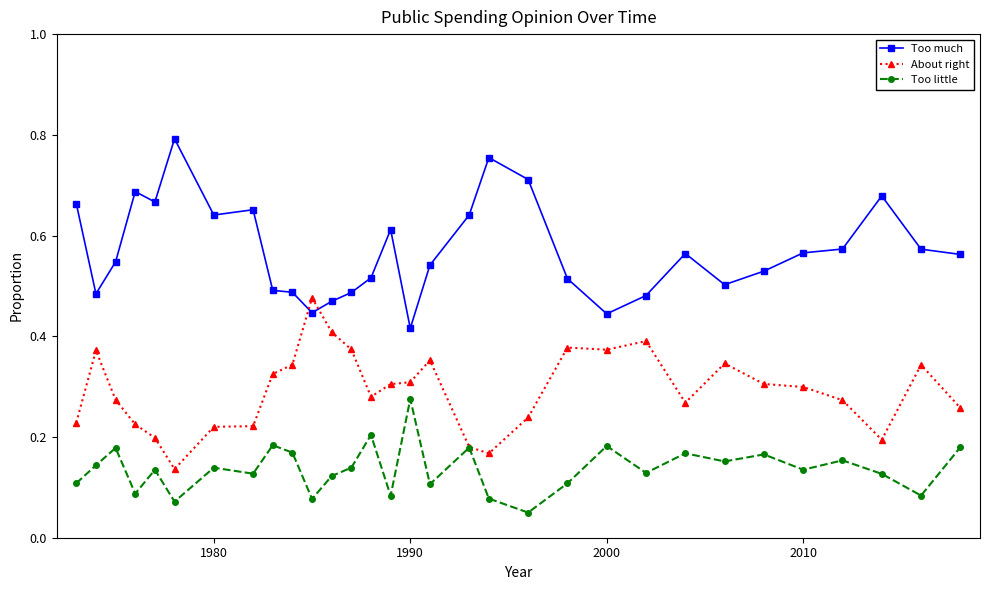

Which series has the largest total across all categories?

Too much